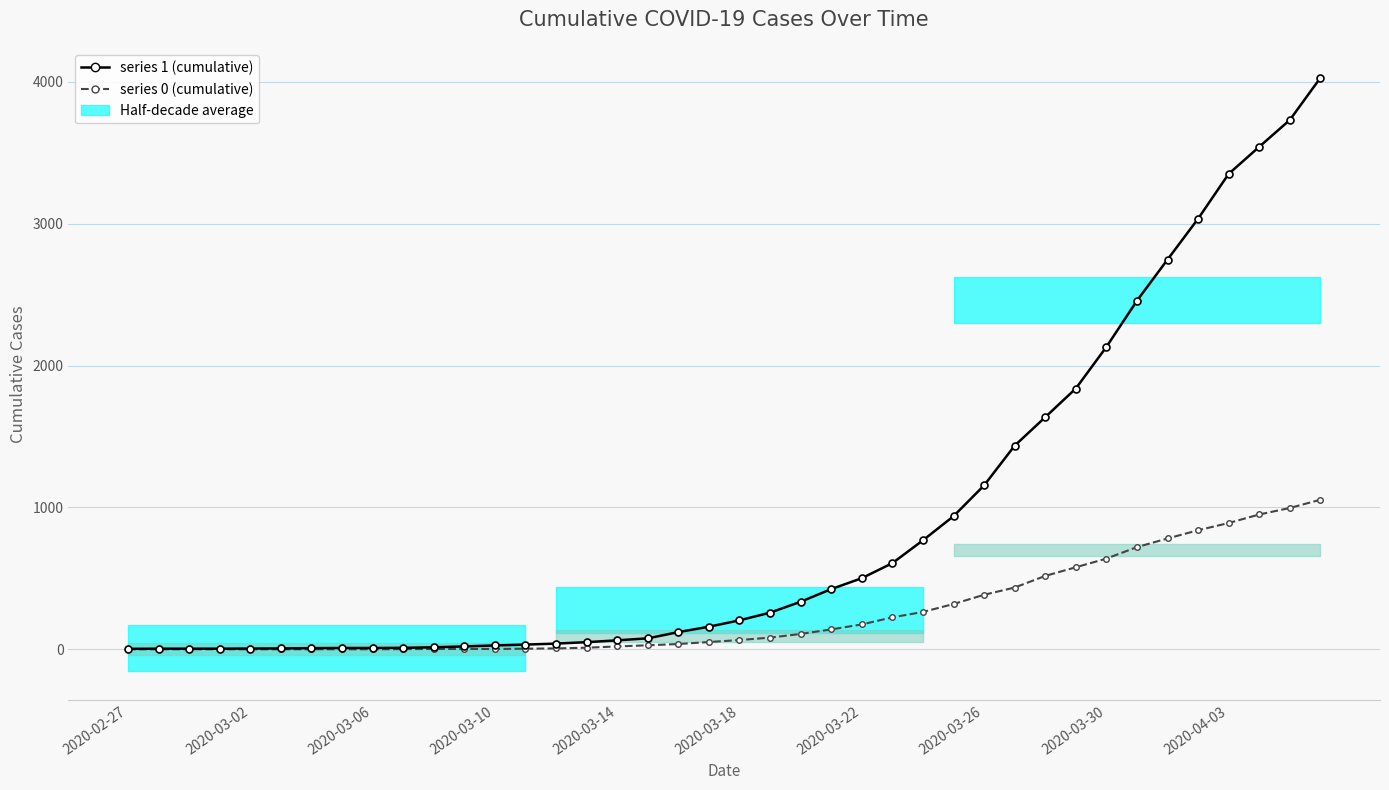

What is the difference between the maximum and minimum values in the 0 (series 0) series?

1054